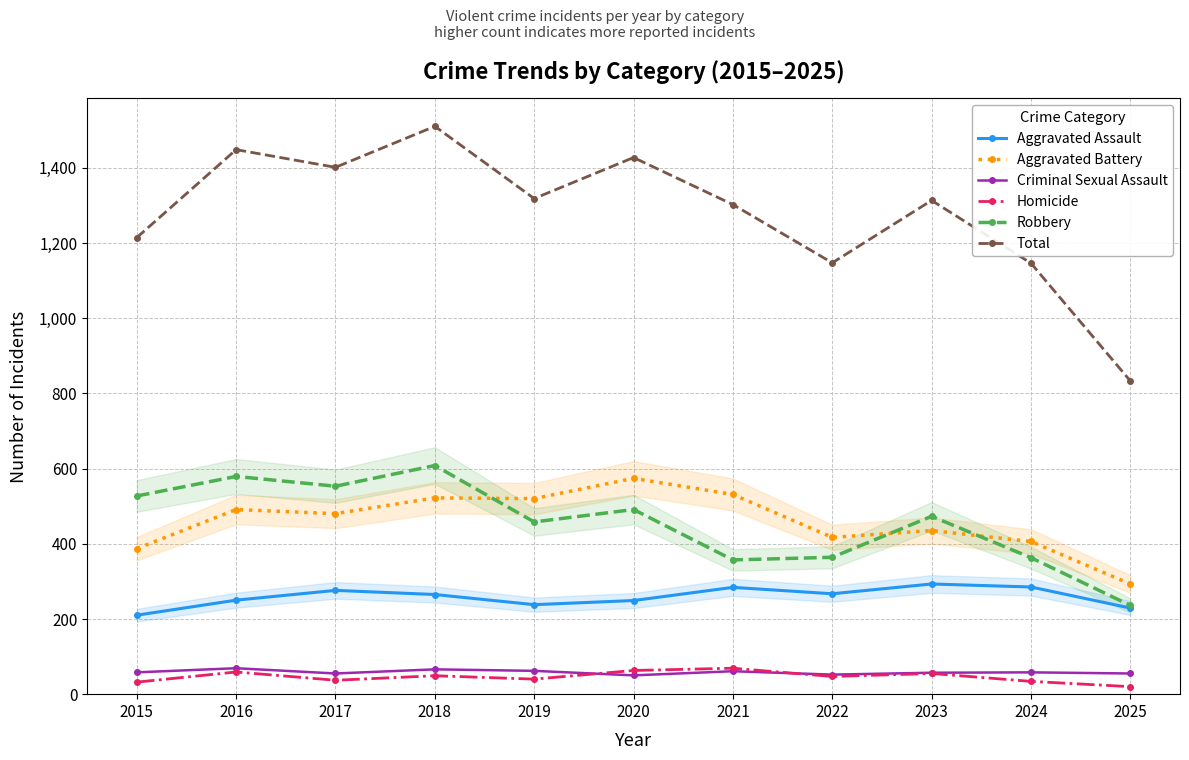

Between 2016 and 2020, which is larger?

2016